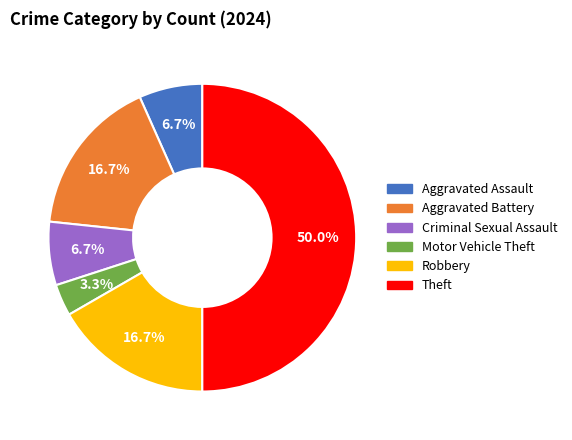

Is it true that Aggravated Battery is 22% of the pie?

False